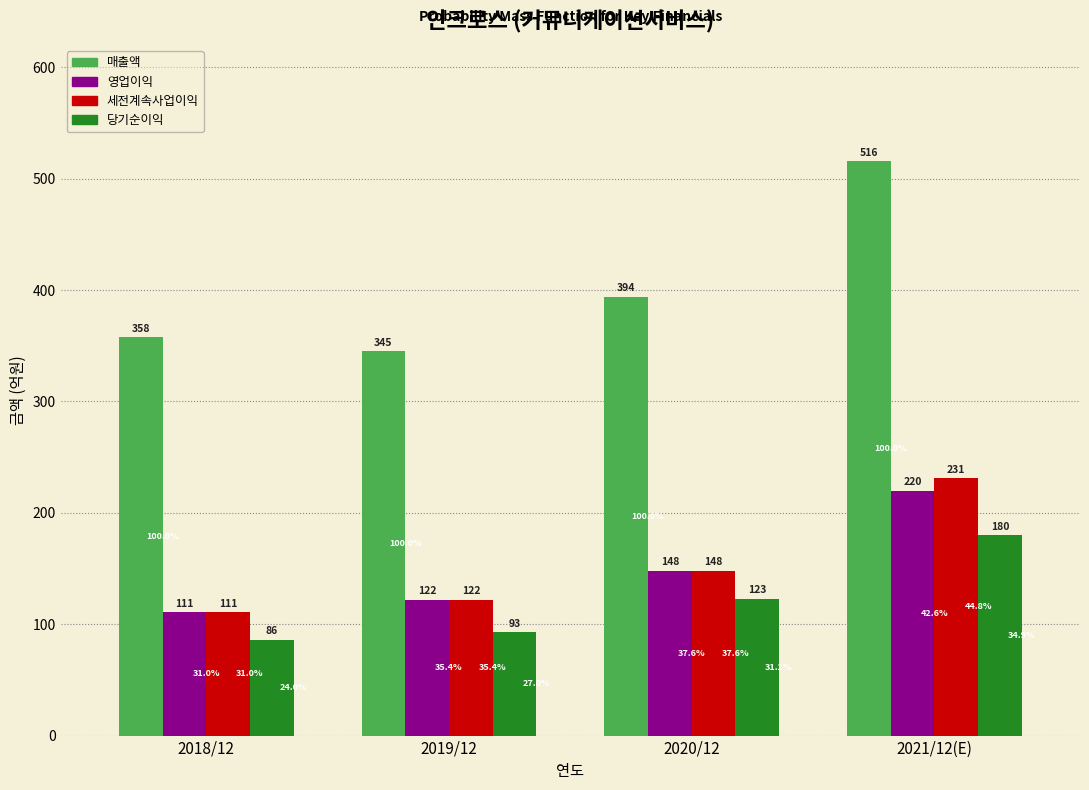

Reading left to right, transcribe all the data shown in this chart.

매출액: 358	345	394	516
영업이익: 111	122	148	220
세전계속사업이익: 111	122	148	231
당기순이익: 86	93	123	180